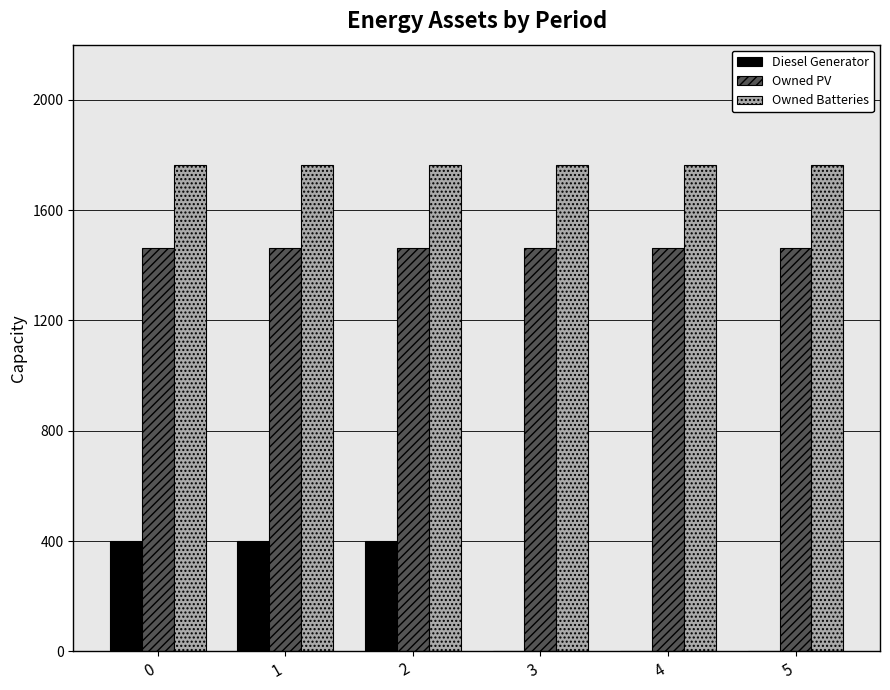

Reading left to right, what are all the values shown in this chart?

Diesel Generator: 400	400	400	0	0	0
Owned PV: 1461	1461	1461	1461	1461	1461
Owned Batteries: 1762	1762	1762	1762	1762	1762